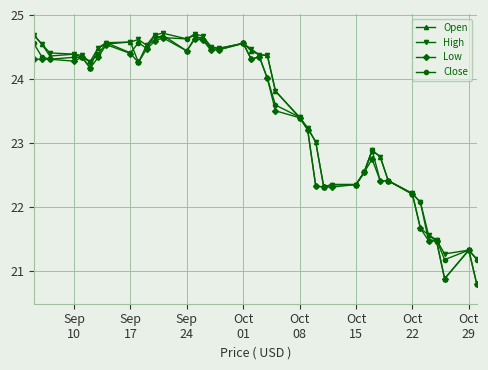

True or false: Close has more than 2 interior local peaks.

True